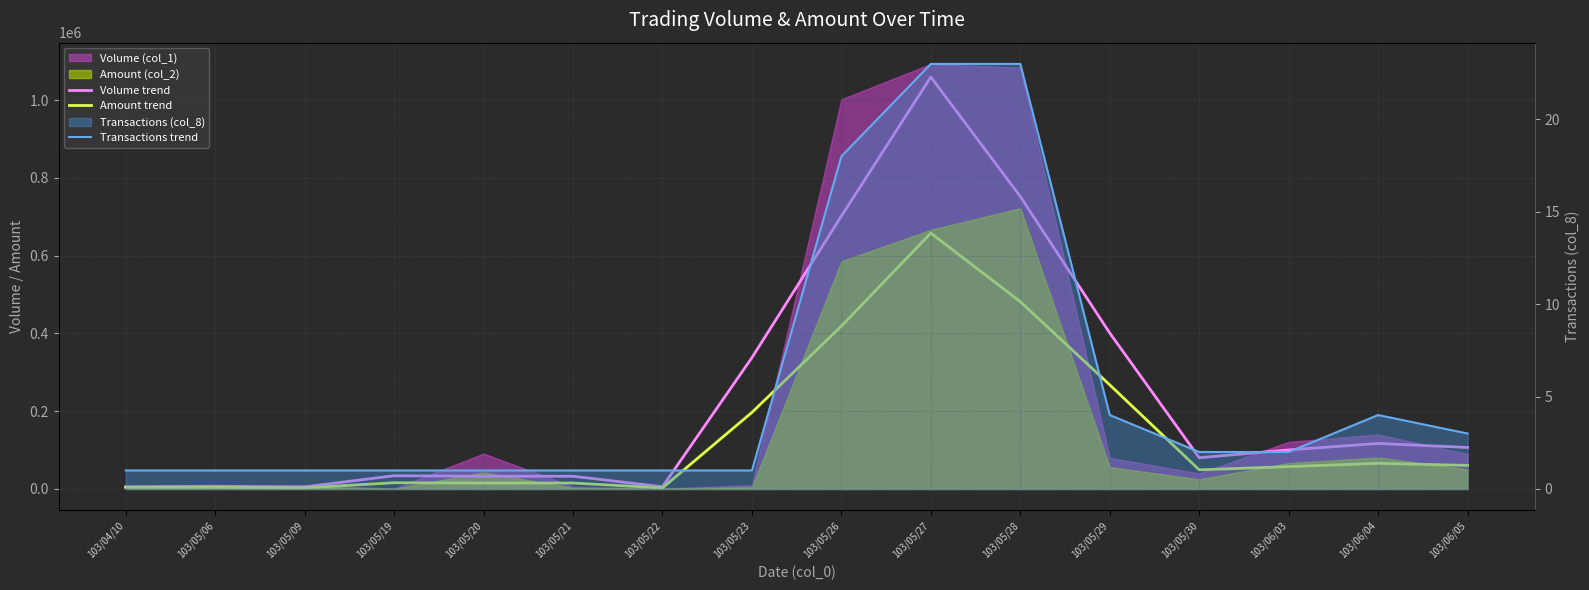

In Amount trend, how many points are lower than both neighbors (excluding endpoints)?

4